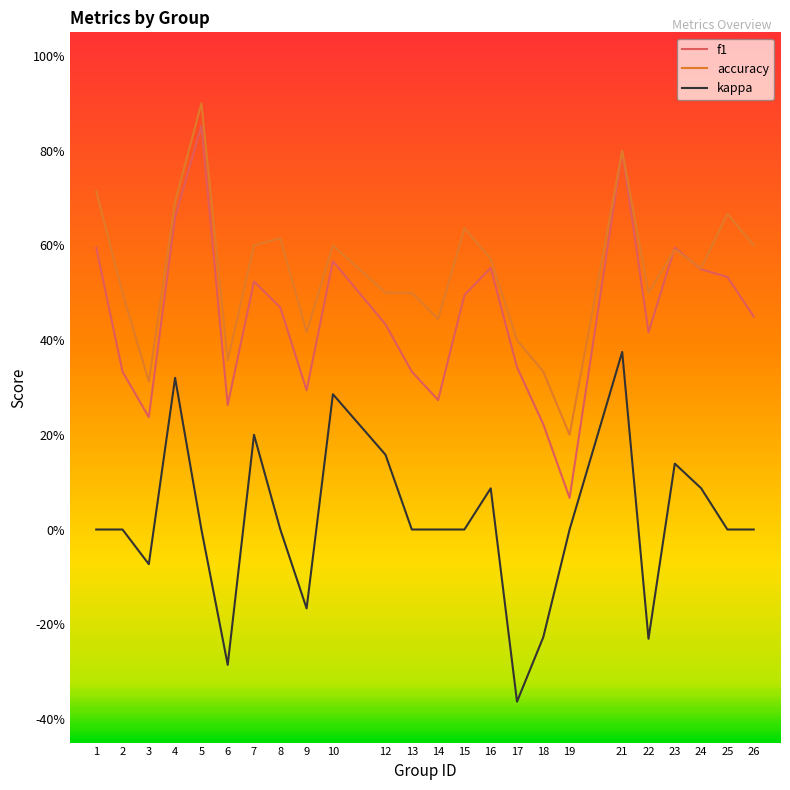

Which category has the highest value in the kappa series?

21